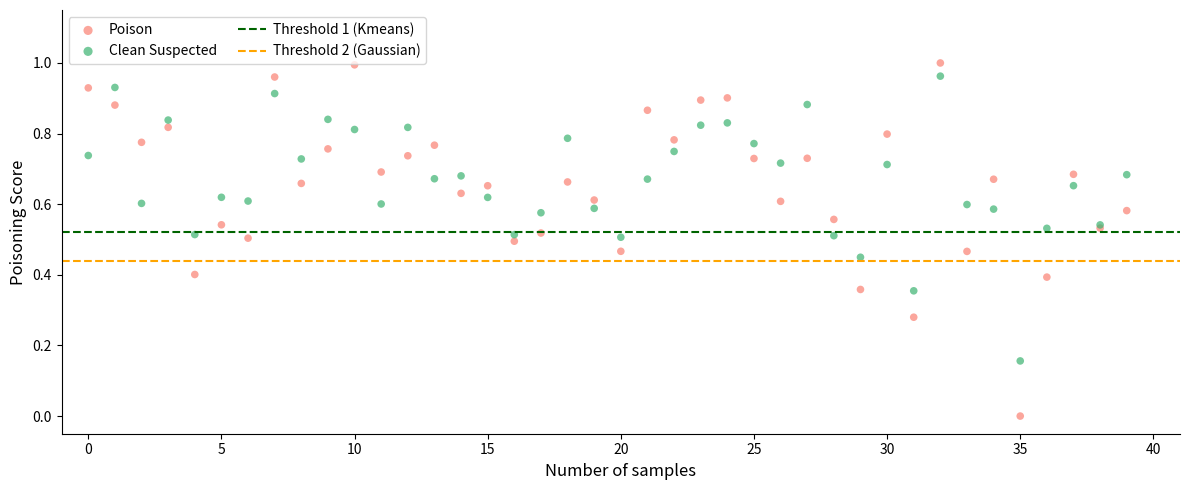

Which series has the widest spread of Y values?

Poison